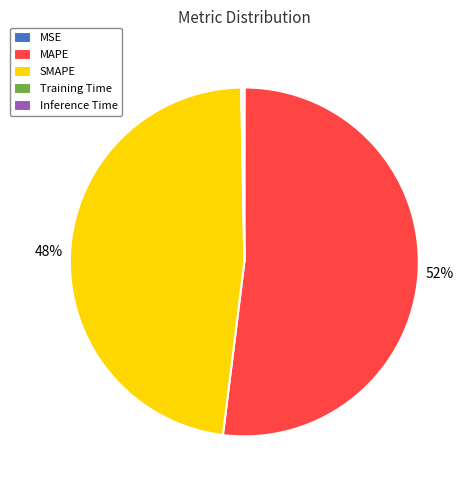

Combined, do MAPE and SMAPE account for over 50%?

Yes